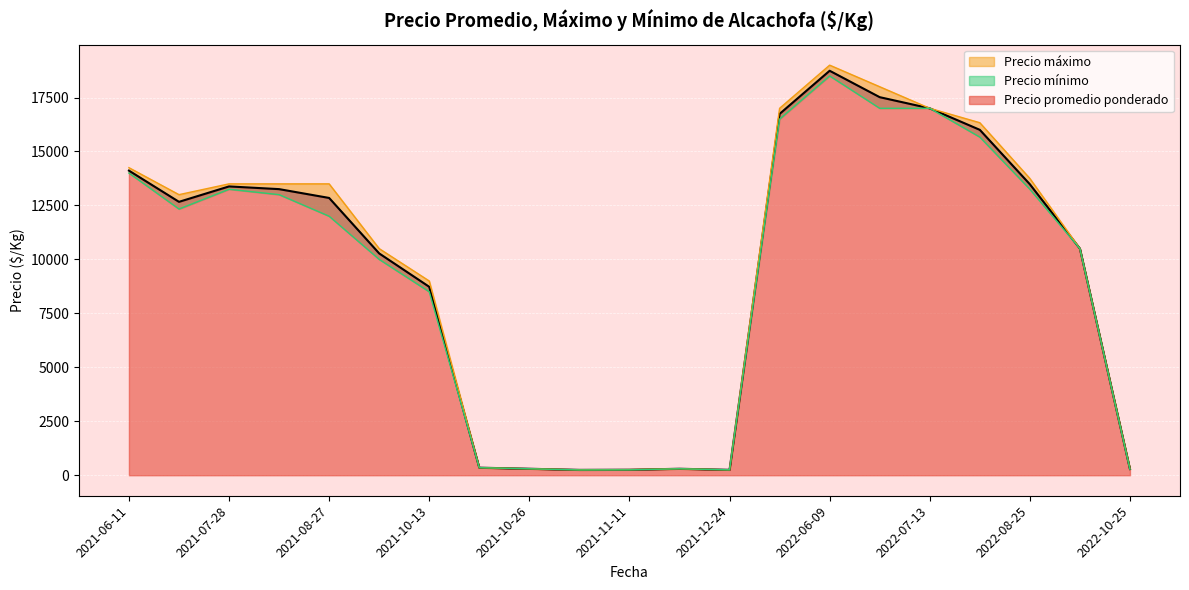

What is the average value of the Precio áximo series?

9886